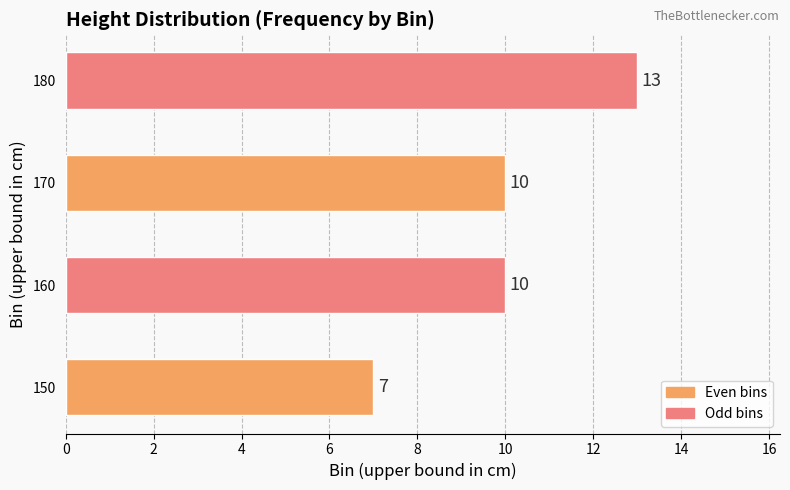

Does the chart contain stacked bars?

No